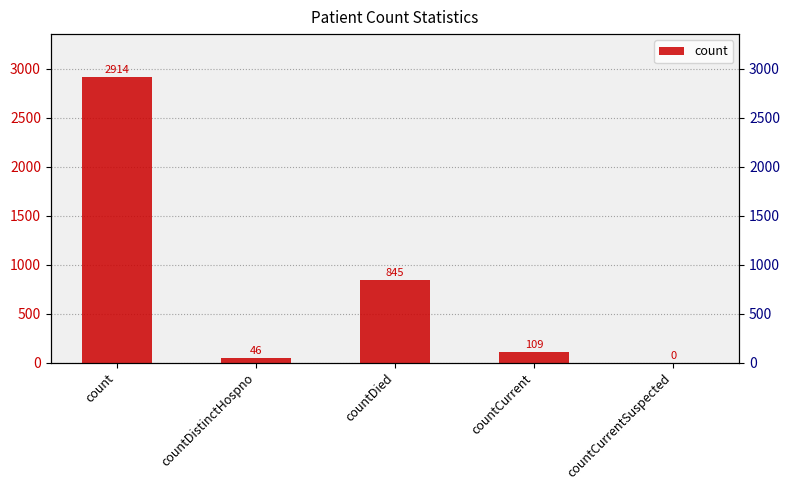

How many bars are there in total?

5